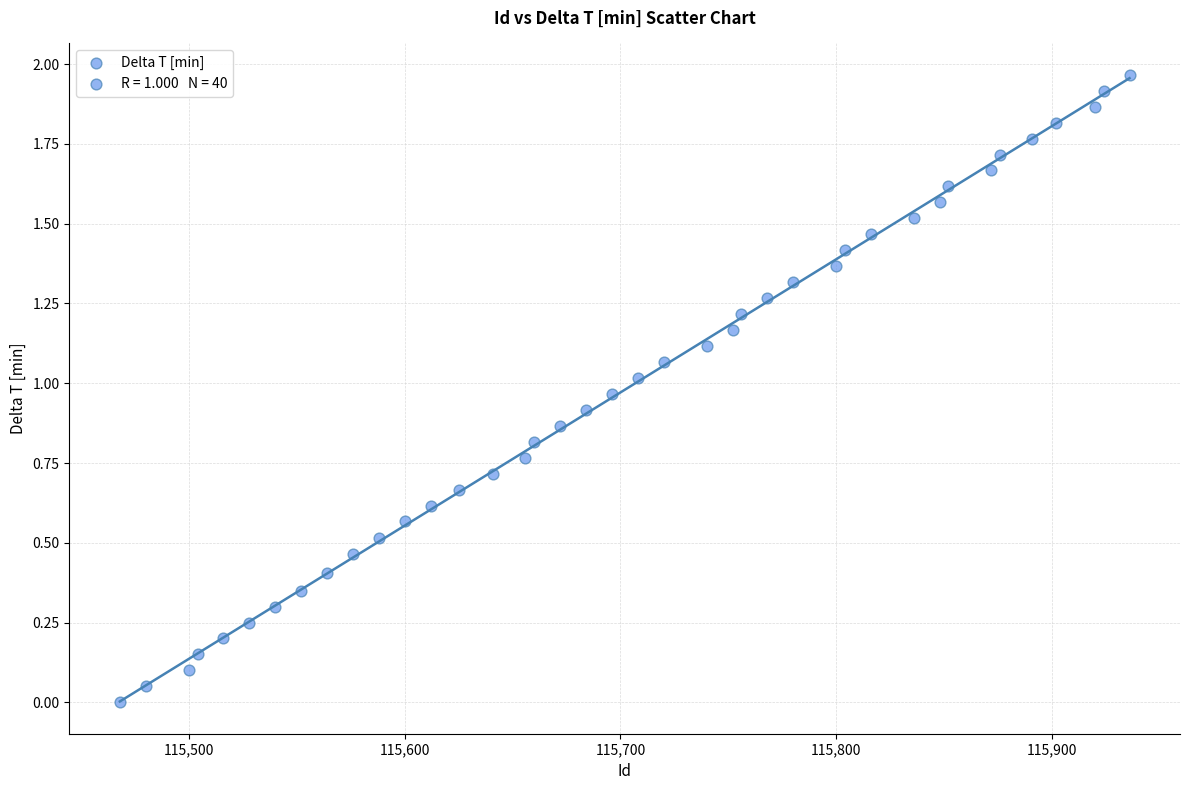

What is the range of X values (max minus min)?

468.0